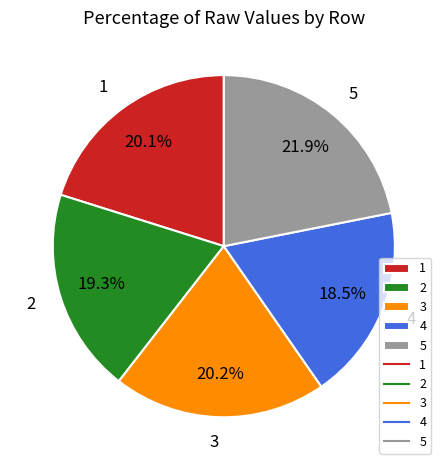

What is the ratio of the value at 1 to the value at 4?

1.1